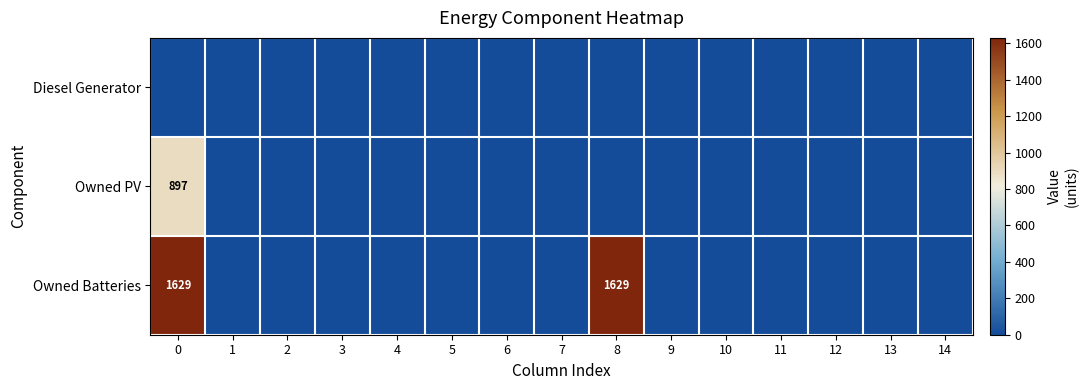

Is the value of Diesel Generator at 6 greater than the value of Owned Batteries at 0?

No